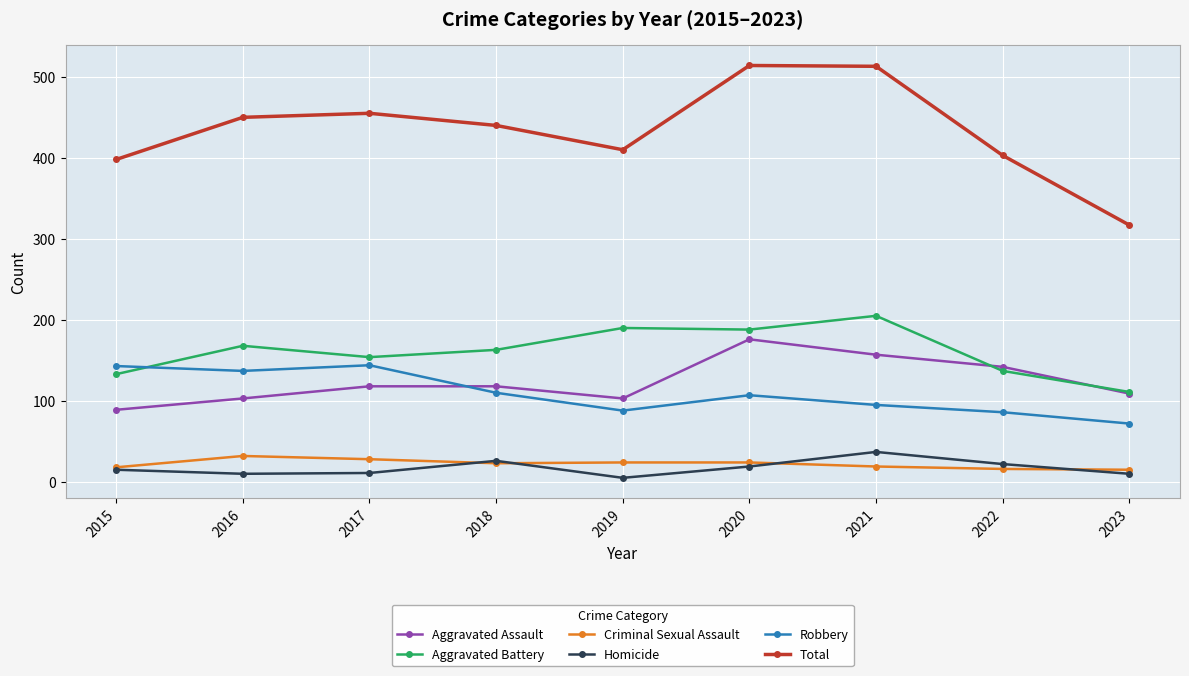

Is the value of Robbery at 2022 greater than the value of Criminal Sexual Assault at 2017?

Yes